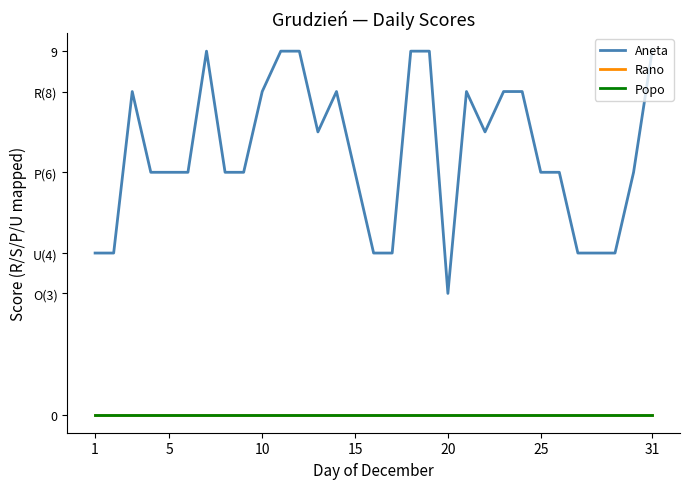

Does the chart have visible grid lines?

No